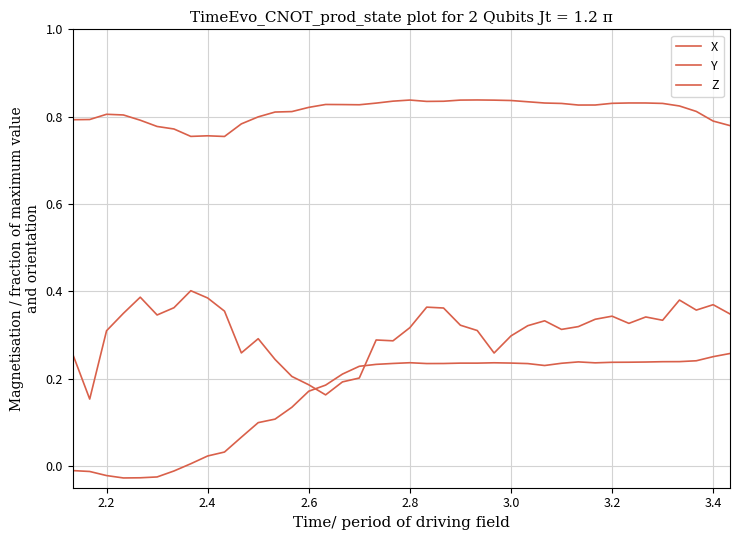

Which series has the largest range (max minus min)?

X